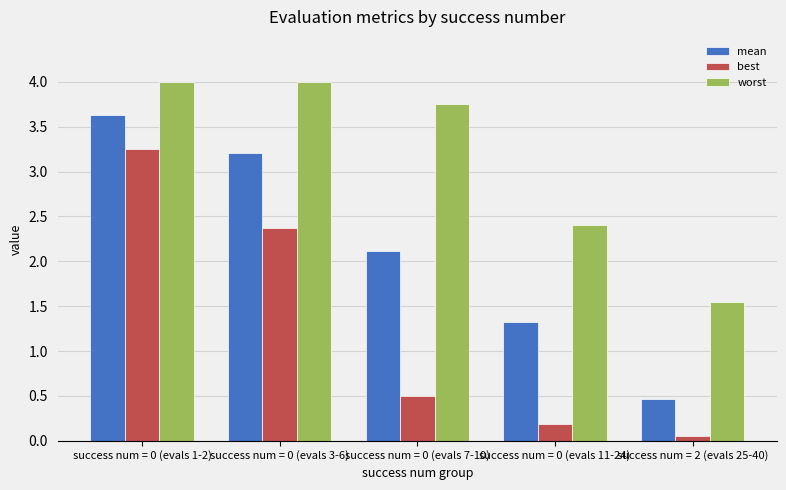

What is the greatest value displayed?

4.0